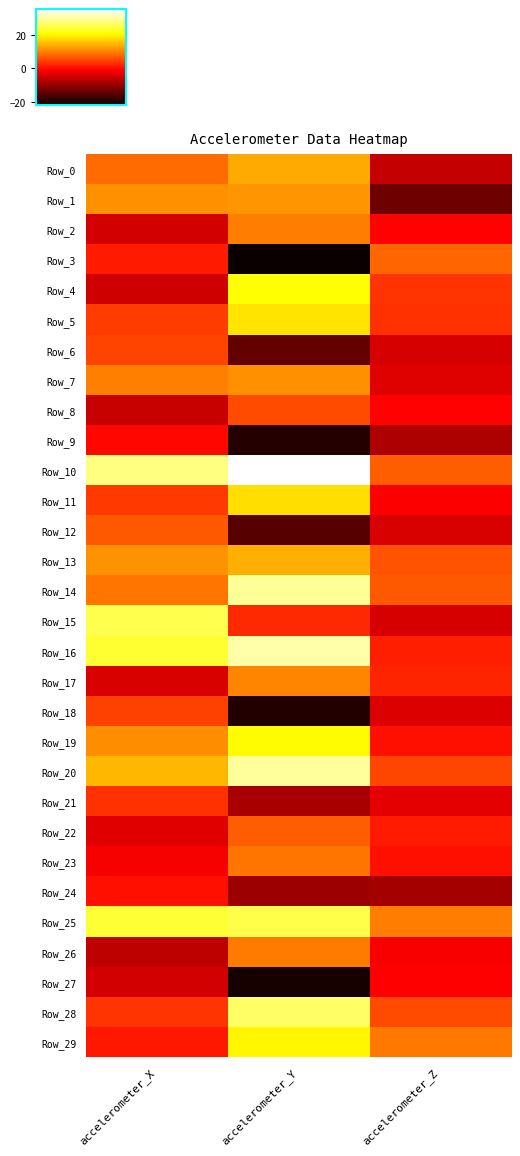

Reading right to left, what are all the values shown in this chart?

Row_0: accelerometer_Z=-6.1	accelerometer_Y=13.5	accelerometer_X=8.1
Row_1: accelerometer_Z=-13.5	accelerometer_Y=11.8	accelerometer_X=11.4
Row_2: accelerometer_Z=-0.9	accelerometer_Y=9.7	accelerometer_X=-4.9
Row_3: accelerometer_Z=7.8	accelerometer_Y=-22.1	accelerometer_X=1.2
Row_4: accelerometer_Z=3.4	accelerometer_Y=20.9	accelerometer_X=-5.2
Row_5: accelerometer_Z=3.2	accelerometer_Y=18.5	accelerometer_X=4.1
Row_6: accelerometer_Z=-4.4	accelerometer_Y=-14.3	accelerometer_X=4.7
Row_7: accelerometer_Z=-3.8	accelerometer_Y=11.3	accelerometer_X=9.9
Row_8: accelerometer_Z=-0.7	accelerometer_Y=5.6	accelerometer_X=-5.7
Row_9: accelerometer_Z=-8.0	accelerometer_Y=-19.8	accelerometer_X=-0.4
Row_10: accelerometer_Z=7.0	accelerometer_Y=35.5	accelerometer_X=28.2
Row_11: accelerometer_Z=-1.2	accelerometer_Y=18.0	accelerometer_X=4.0
Row_12: accelerometer_Z=-4.1	accelerometer_Y=-15.4	accelerometer_X=6.6
Row_13: accelerometer_Z=6.1	accelerometer_Y=13.9	accelerometer_X=11.5
Row_14: accelerometer_Z=6.6	accelerometer_Y=29.6	accelerometer_X=9.0
Row_15: accelerometer_Z=-4.5	accelerometer_Y=2.6	accelerometer_X=25.2
Row_16: accelerometer_Z=1.7	accelerometer_Y=30.3	accelerometer_X=23.8
Row_17: accelerometer_Z=2.0	accelerometer_Y=10.5	accelerometer_X=-4.2
Row_18: accelerometer_Z=-4.0	accelerometer_Y=-20.0	accelerometer_X=4.6
Row_19: accelerometer_Z=0.4	accelerometer_Y=20.6	accelerometer_X=11.1
Row_20: accelerometer_Z=5.1	accelerometer_Y=29.9	accelerometer_X=14.7
Row_21: accelerometer_Z=-3.3	accelerometer_Y=-8.5	accelerometer_X=3.1
Row_22: accelerometer_Z=1.2	accelerometer_Y=7.0	accelerometer_X=-3.6
Row_23: accelerometer_Z=0.4	accelerometer_Y=9.1	accelerometer_X=-1.8
Row_24: accelerometer_Z=-8.7	accelerometer_Y=-9.3	accelerometer_X=0.2
Row_25: accelerometer_Z=9.7	accelerometer_Y=25.2	accelerometer_X=24.0
Row_26: accelerometer_Z=-1.5	accelerometer_Y=9.5	accelerometer_X=-6.7
Row_27: accelerometer_Z=-1.0	accelerometer_Y=-20.8	accelerometer_X=-4.8
Row_28: accelerometer_Z=5.4	accelerometer_Y=26.7	accelerometer_X=3.5
Row_29: accelerometer_Z=9.3	accelerometer_Y=20.1	accelerometer_X=1.0